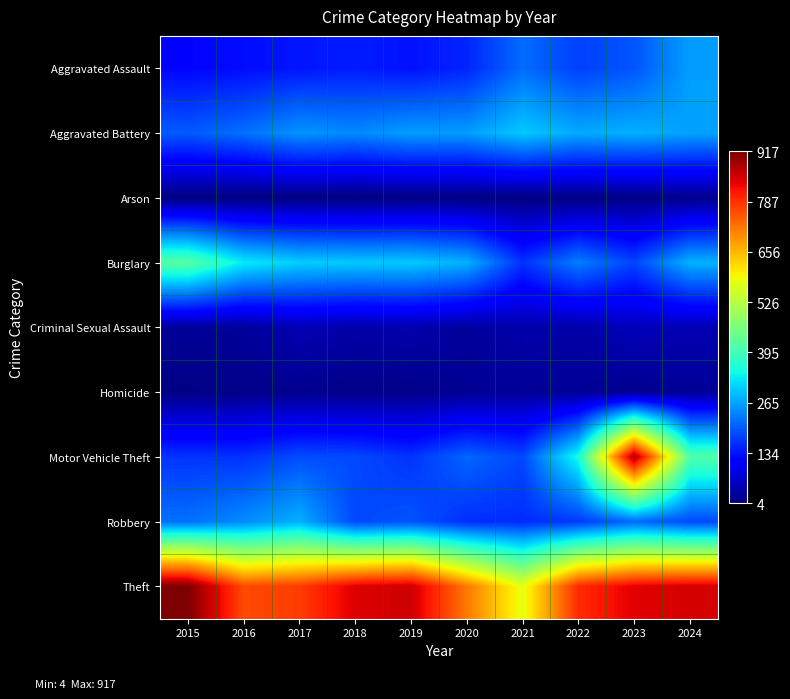

How many data points does each series have?

10